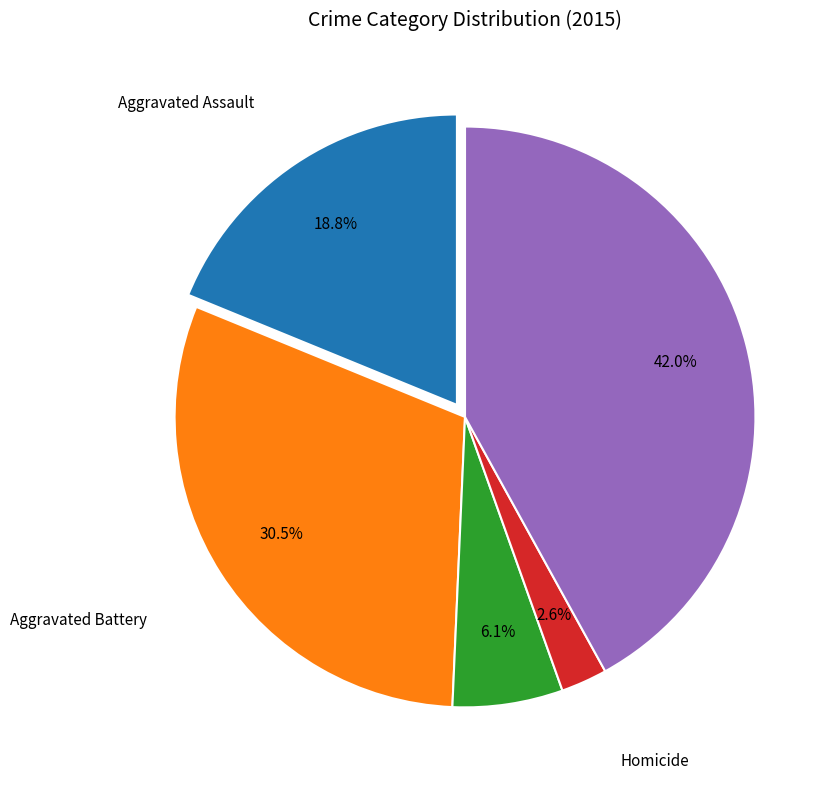

Is there a majority slice in this chart?

No